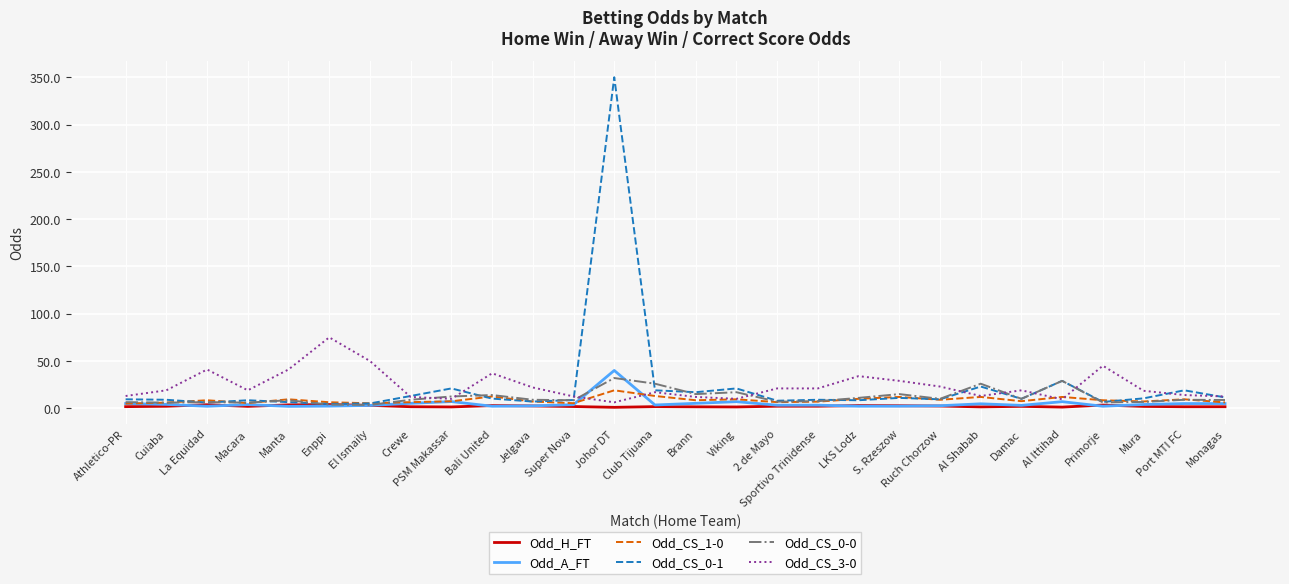

What is the sum of the Odd_H_FT values at Manta and S. Rzeszow?

6.3